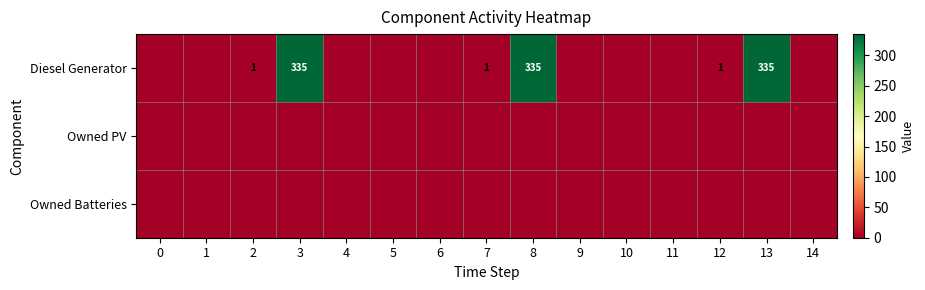

Is it true that Diesel Generator equals 335 at 3?

True